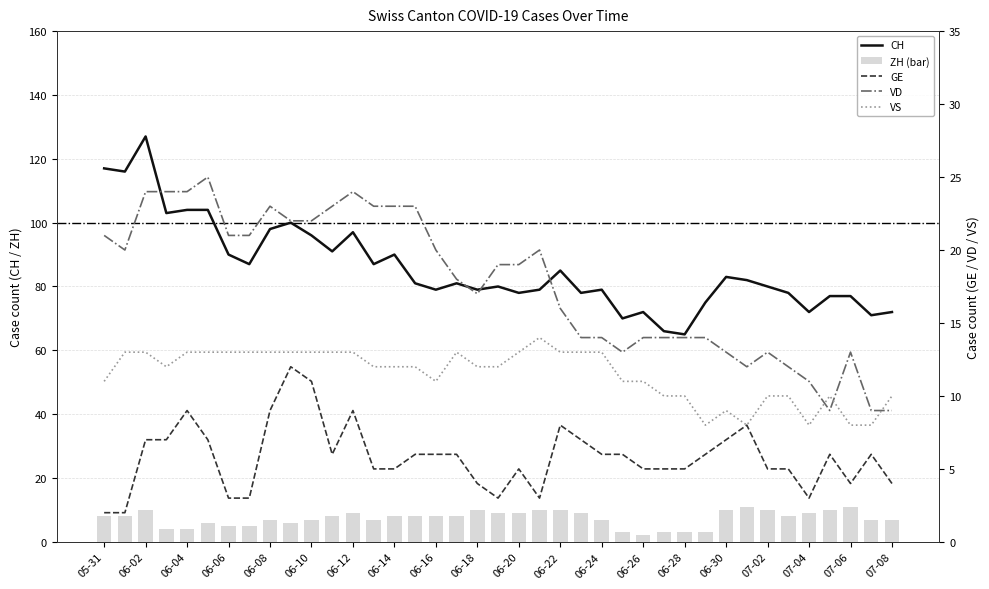

The value of CH at 07-04 is 72. True or false?

True